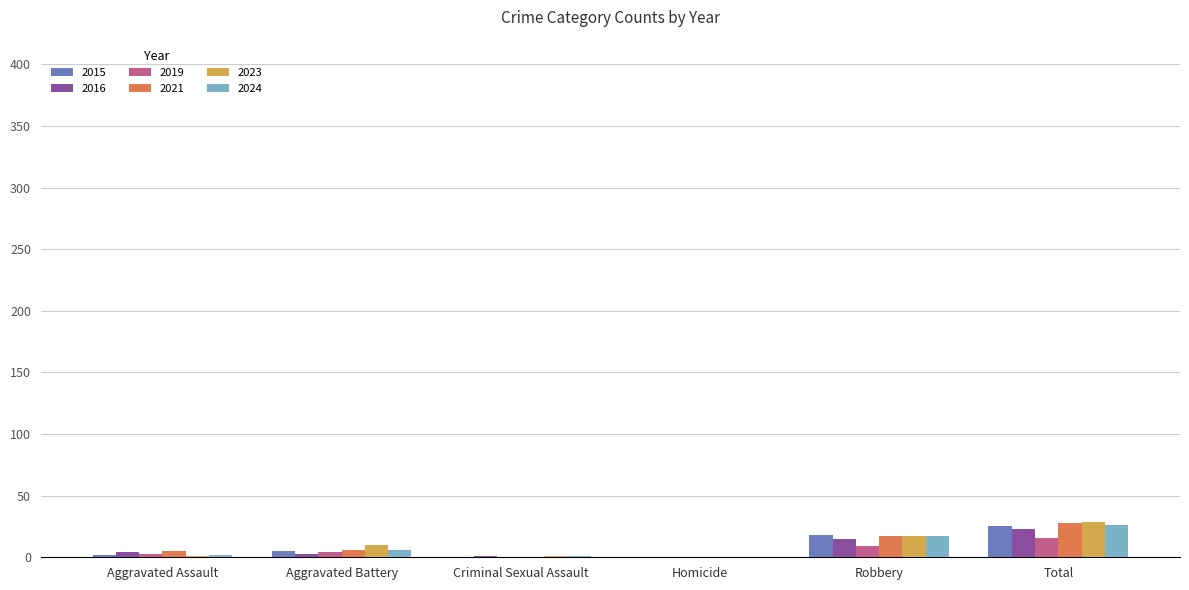

The value of 2024 at Robbery is 17. True or false?

True